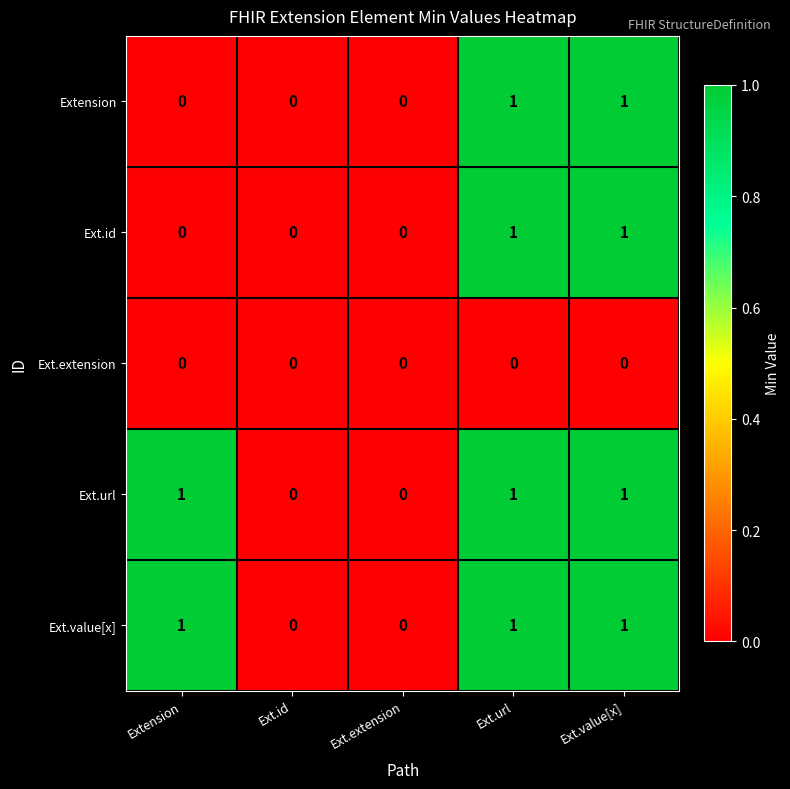

Count the Ext.url values in the range 0 to 1.

5